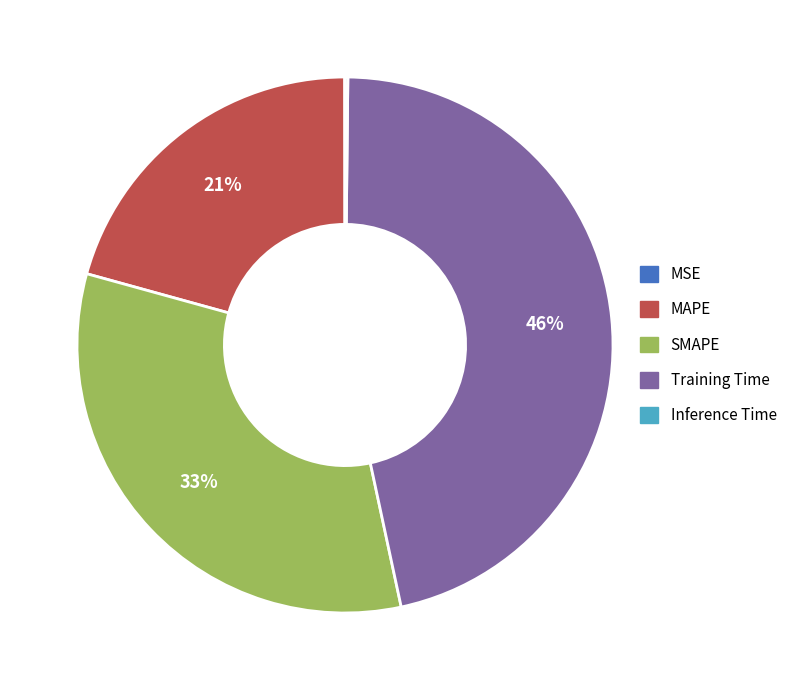

To the nearest percent, what is the difference between the largest and smallest slice percentages?

46%